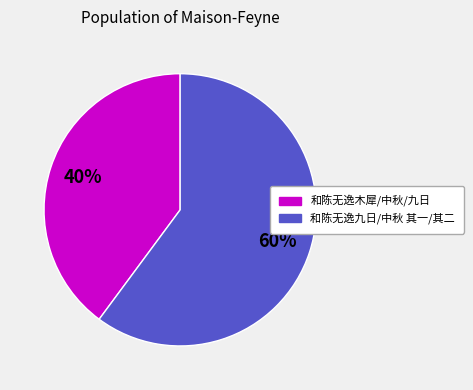

How many segments does this pie chart have?

2